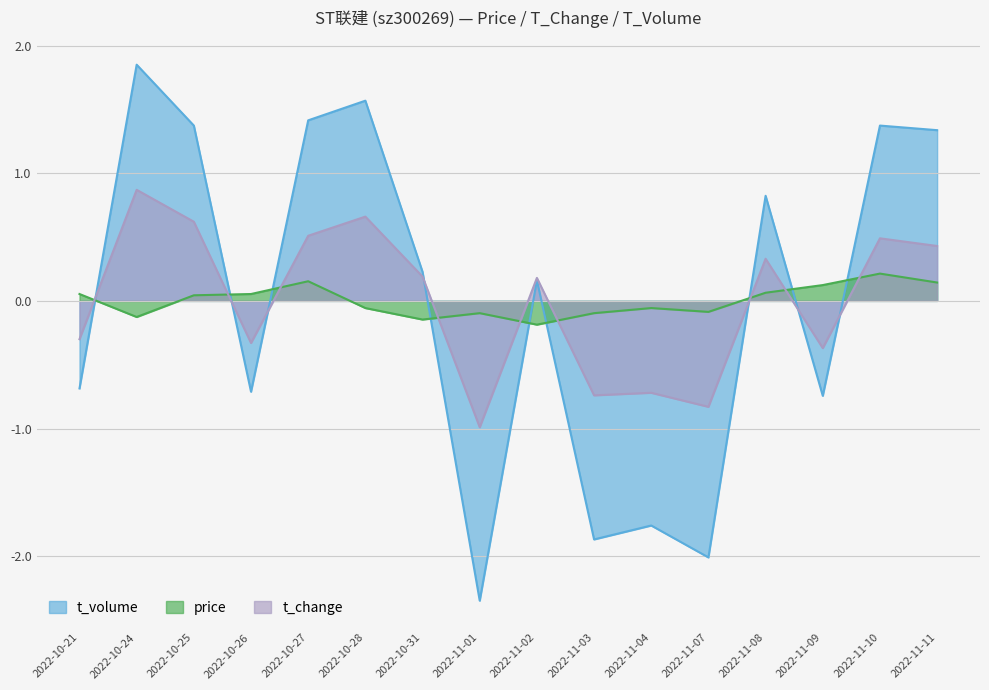

Reading left to right, extract all data points from this chart.

t_change: 2022-10-21=-0.3	2022-10-24=0.9	2022-10-25=0.6	2022-10-26=-0.3	2022-10-27=0.5	2022-10-28=0.7	2022-10-31=0.2	2022-11-01=-1.0	2022-11-02=0.2	2022-11-03=-0.7	2022-11-04=-0.7	2022-11-07=-0.8	2022-11-08=0.3	2022-11-09=-0.4	2022-11-10=0.5	2022-11-11=0.4
price: 2022-10-21=0.1	2022-10-24=-0.1	2022-10-25=0.0	2022-10-26=0.1	2022-10-27=0.2	2022-10-28=-0.1	2022-10-31=-0.1	2022-11-01=-0.1	2022-11-02=-0.2	2022-11-03=-0.1	2022-11-04=-0.1	2022-11-07=-0.1	2022-11-08=0.1	2022-11-09=0.1	2022-11-10=0.2	2022-11-11=0.1
t_volume_scaled: 2022-10-21=-0.7	2022-10-24=1.9	2022-10-25=1.4	2022-10-26=-0.7	2022-10-27=1.4	2022-10-28=1.6	2022-10-31=0.2	2022-11-01=-2.3	2022-11-02=0.2	2022-11-03=-1.9	2022-11-04=-1.8	2022-11-07=-2.0	2022-11-08=0.8	2022-11-09=-0.7	2022-11-10=1.4	2022-11-11=1.3